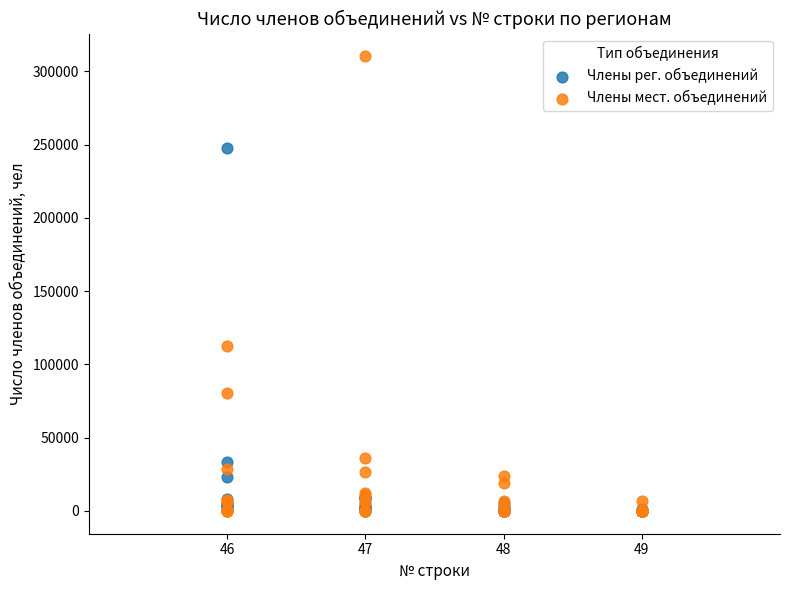

What are all the series names shown in the legend?

Члены рег. объединений, Члены мест. объединений